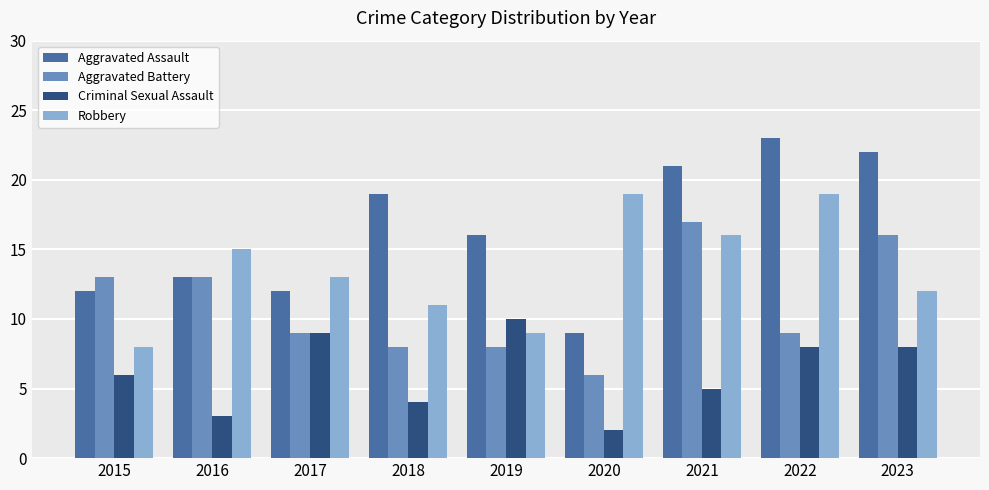

How many bars are there in each group?

4